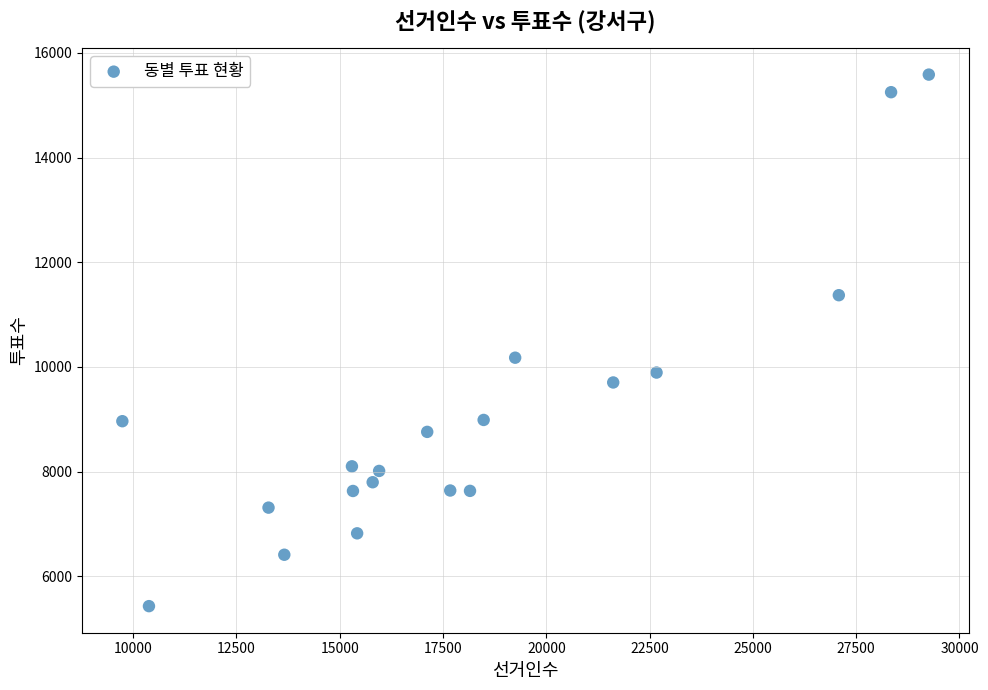

What Y value in the scatter plot is closest to 10507?

10176